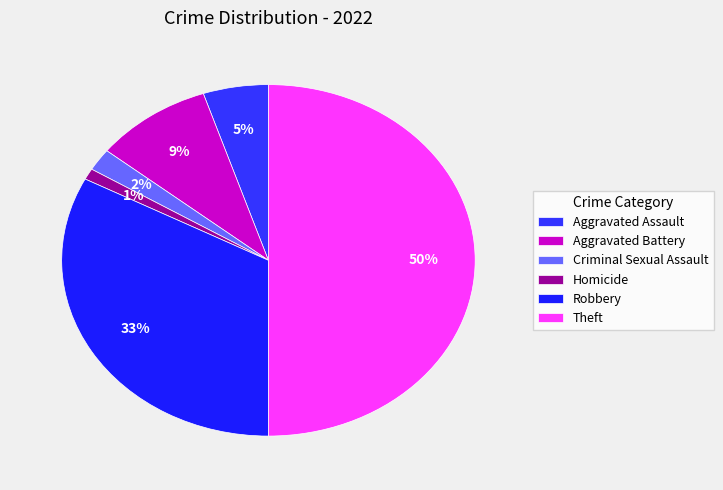

To the nearest percent, what is the average slice percentage?

17%